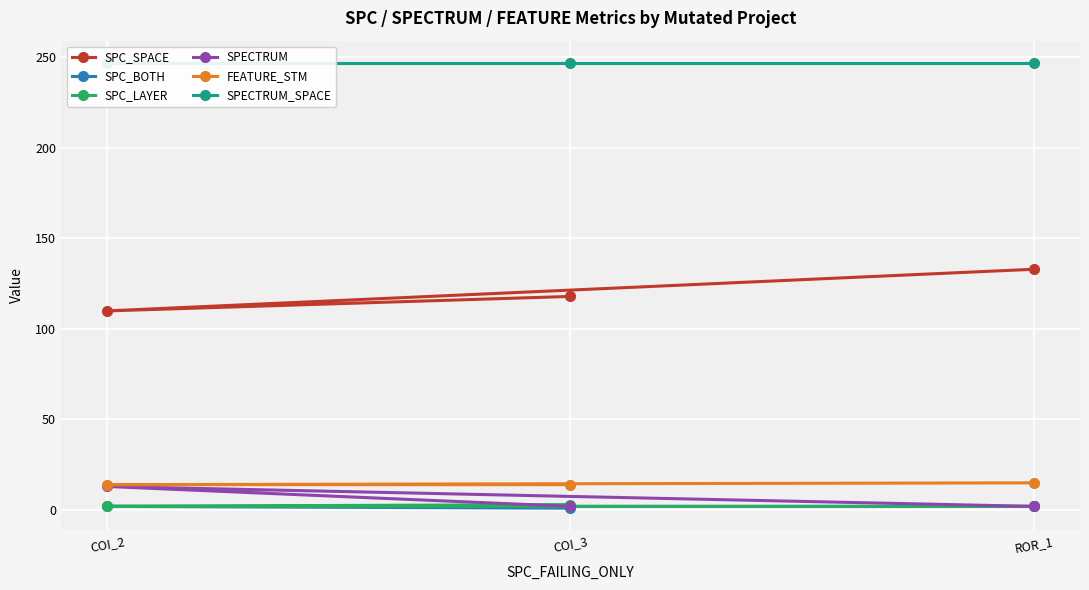

What value does the FEATURE_STM series have at COI_3?

14